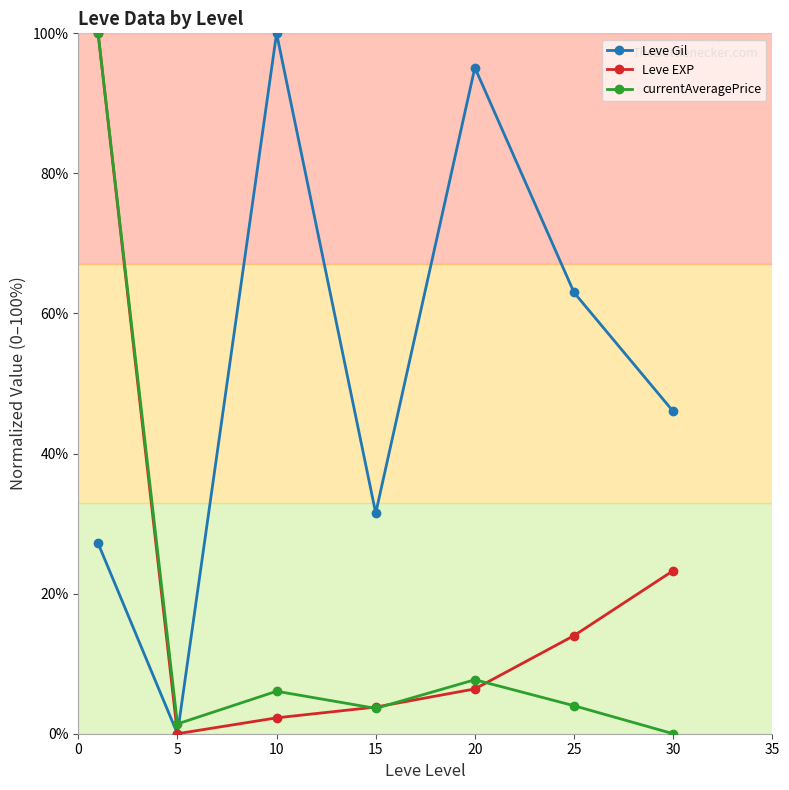

After their last crossing, which series has the higher values: currentAveragePrice or Leve EXP?

Leve EXP